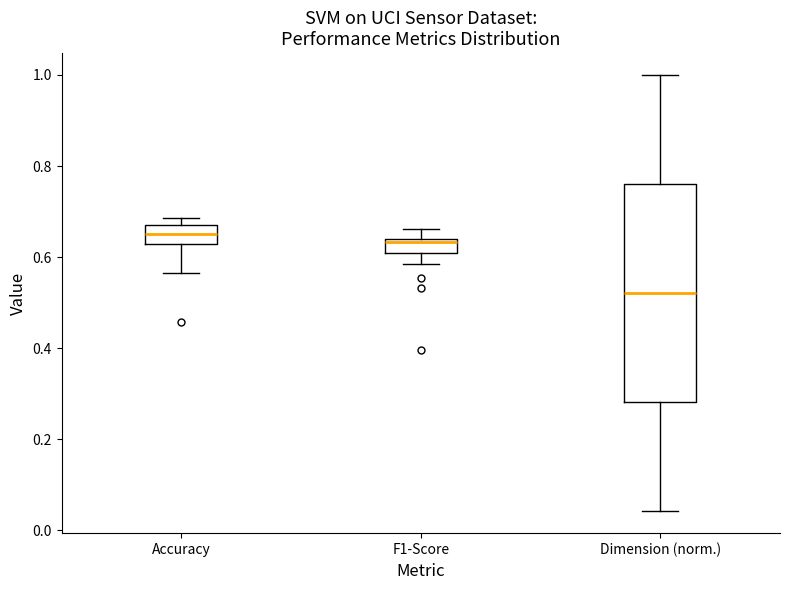

Where is the upper edge of the box for Dimension (norm.) on the y-axis? The values are not printed on the chart, so give them approximately, as read against the axis.

0.76